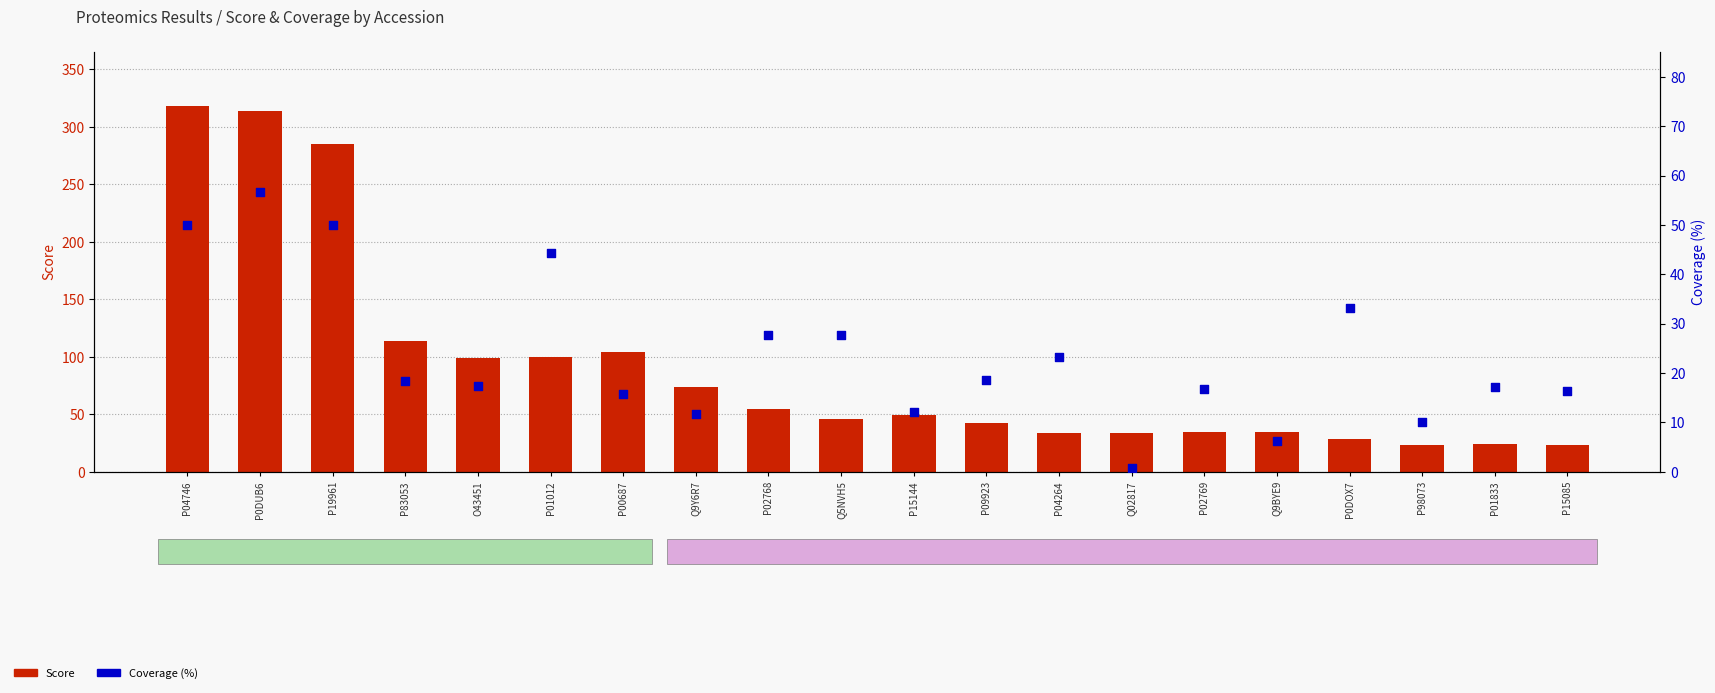

Which series contains the highest Y value?

Score